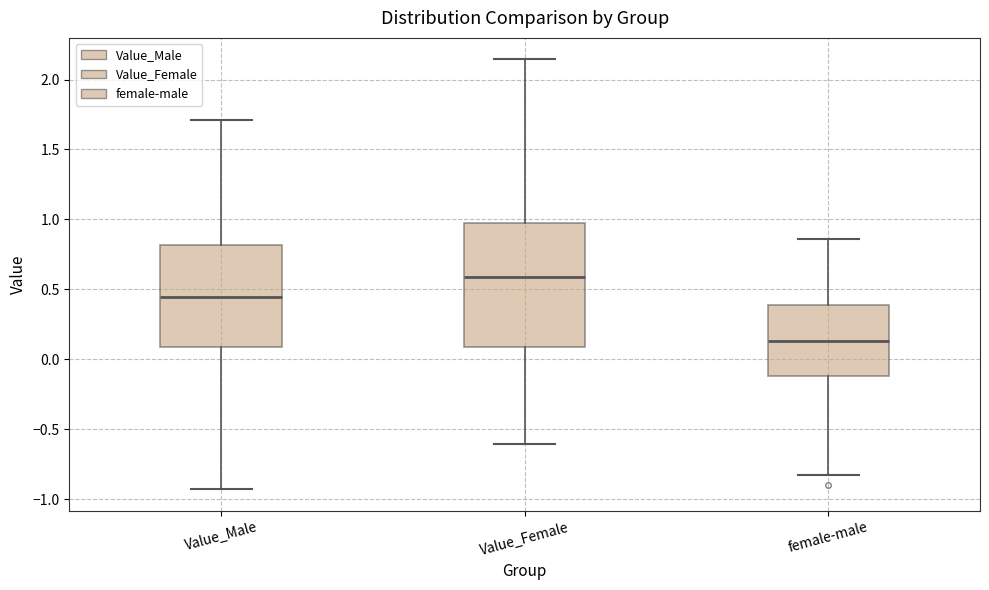

Which box is the tallest, from its lower edge to its upper edge?

Value_Female